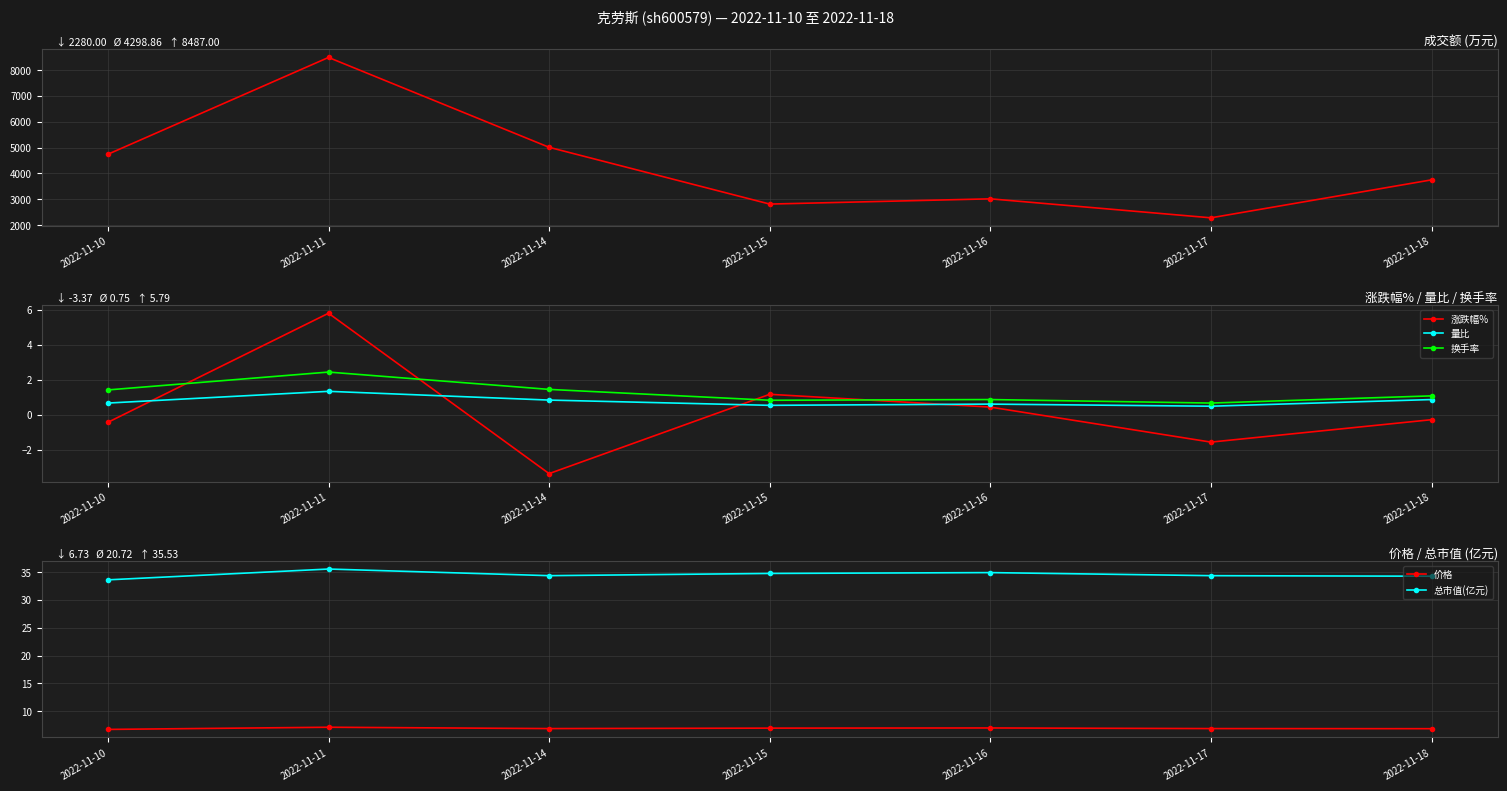

What is the lowest value of the 换手率 series?

0.7